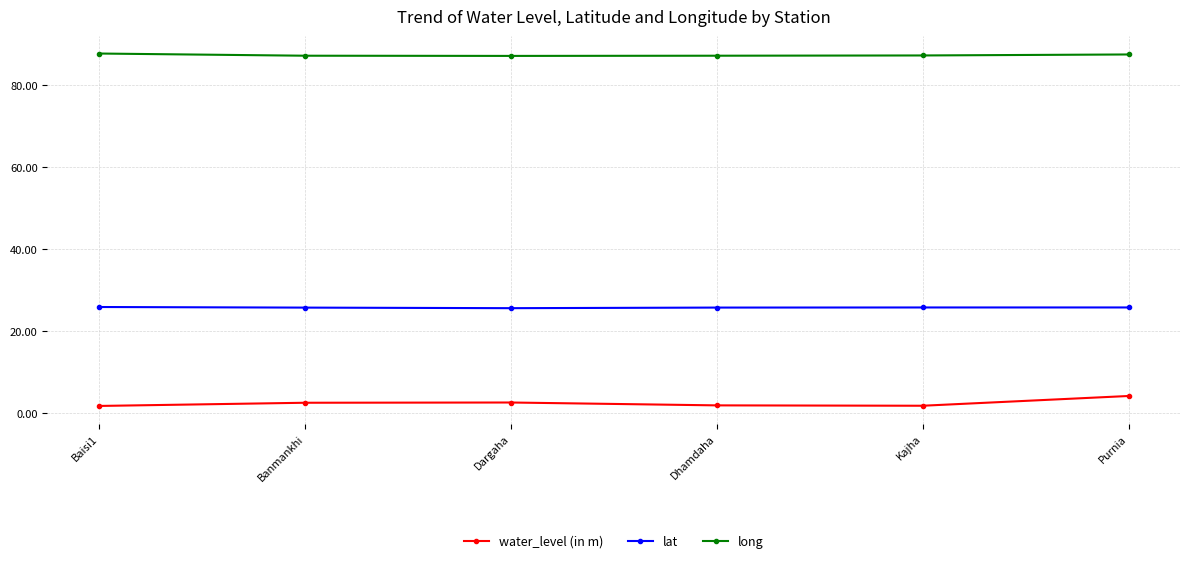

At which label does water_level (in m) reach its peak?

Purnia